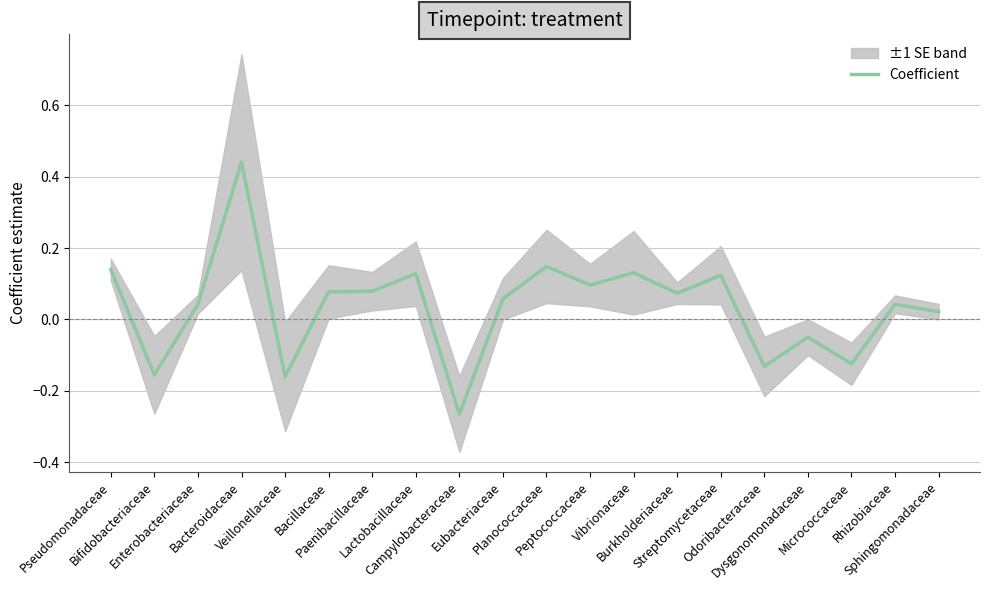

What is the smallest value displayed?

-0.3